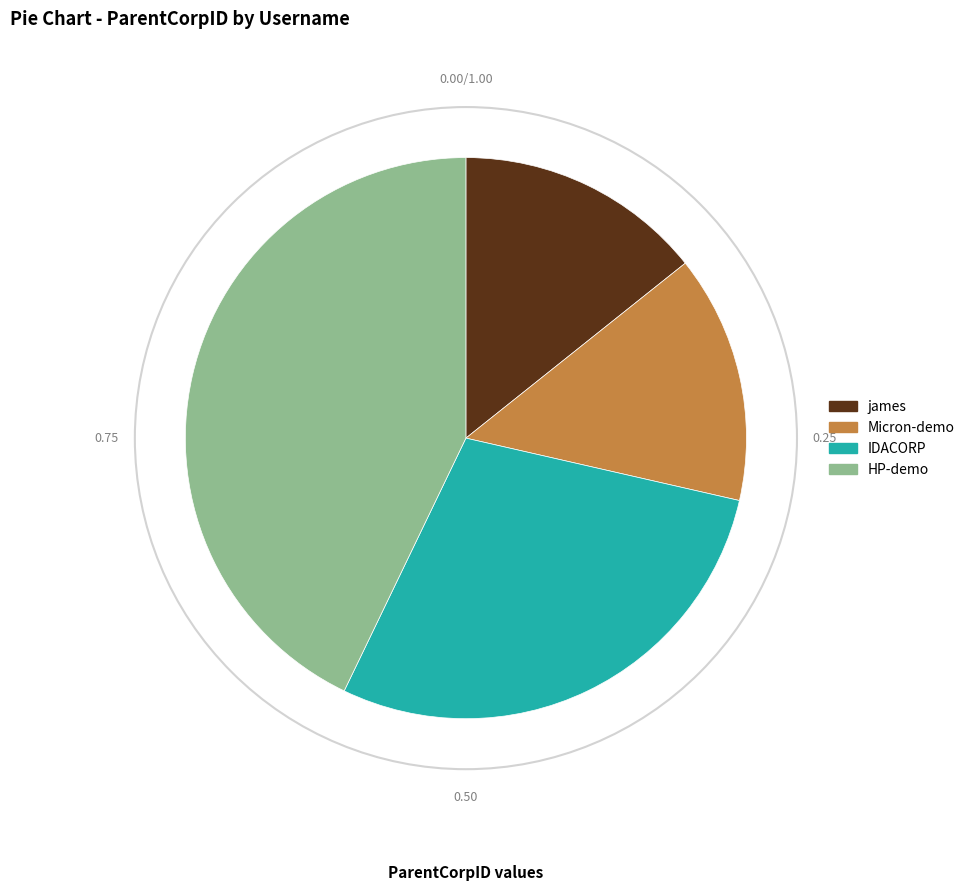

Does IDACORP represent more than half of the total?

No